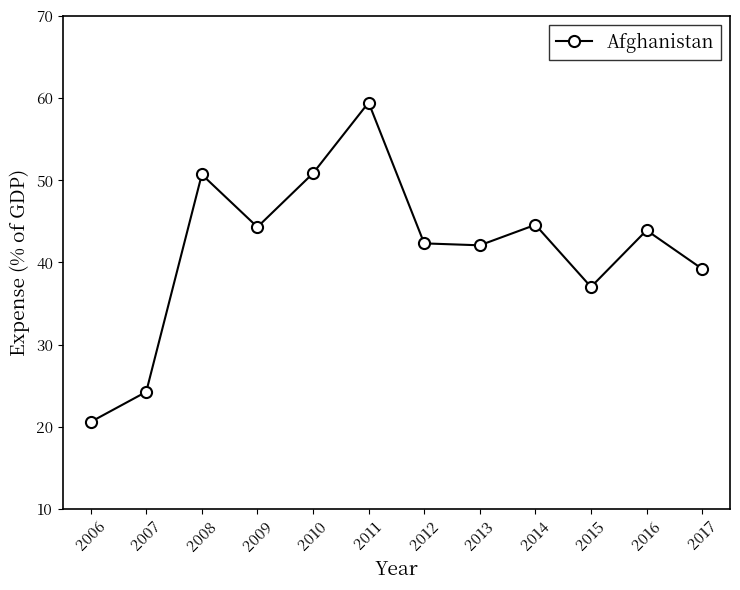

What is the ratio of the value at 2008 to the value at 2006?

2.5